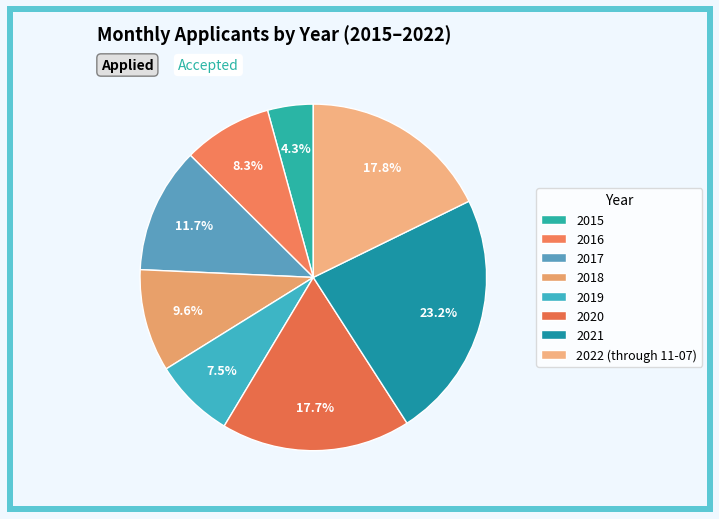

Count the number of slices in the pie.

8